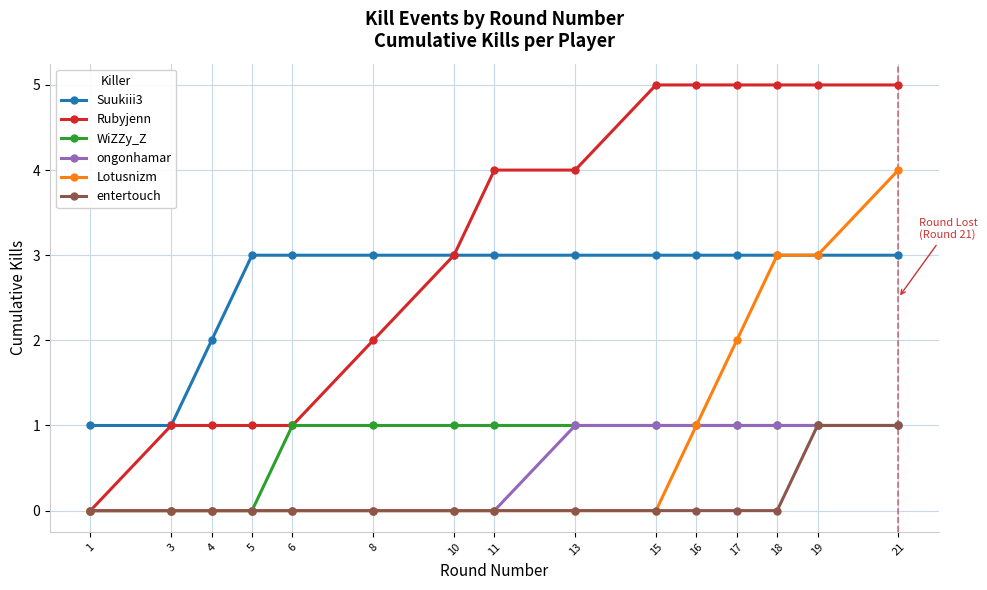

The value of ongonhamar at 5 is 0. True or false?

True